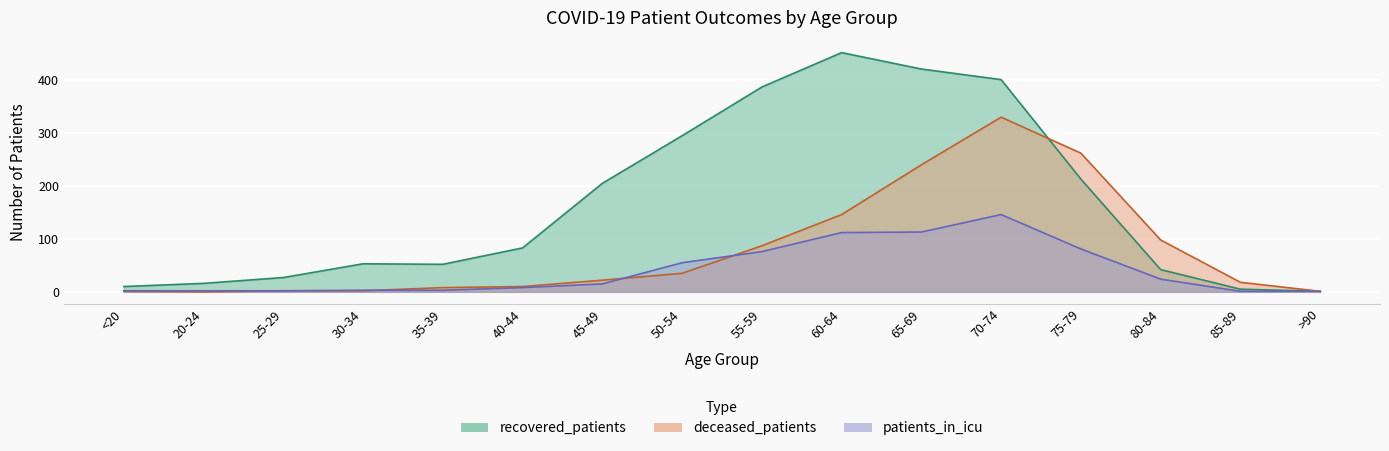

How many data points in deceased_patients are above 22?

7